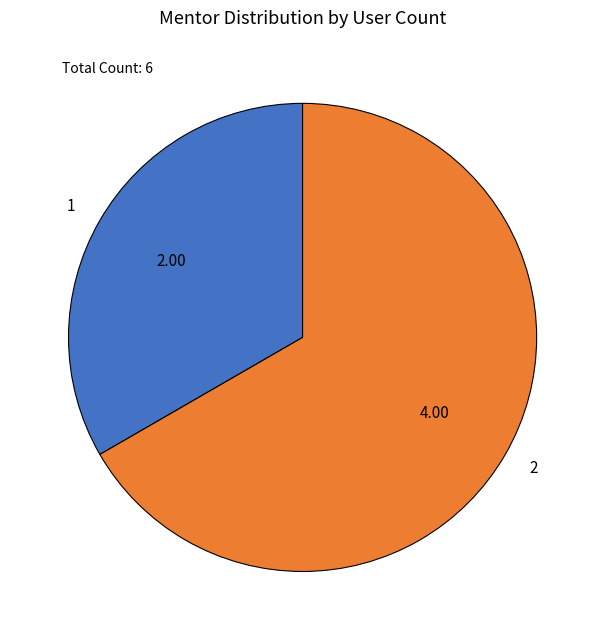

What is the smallest slice in the pie chart?

1